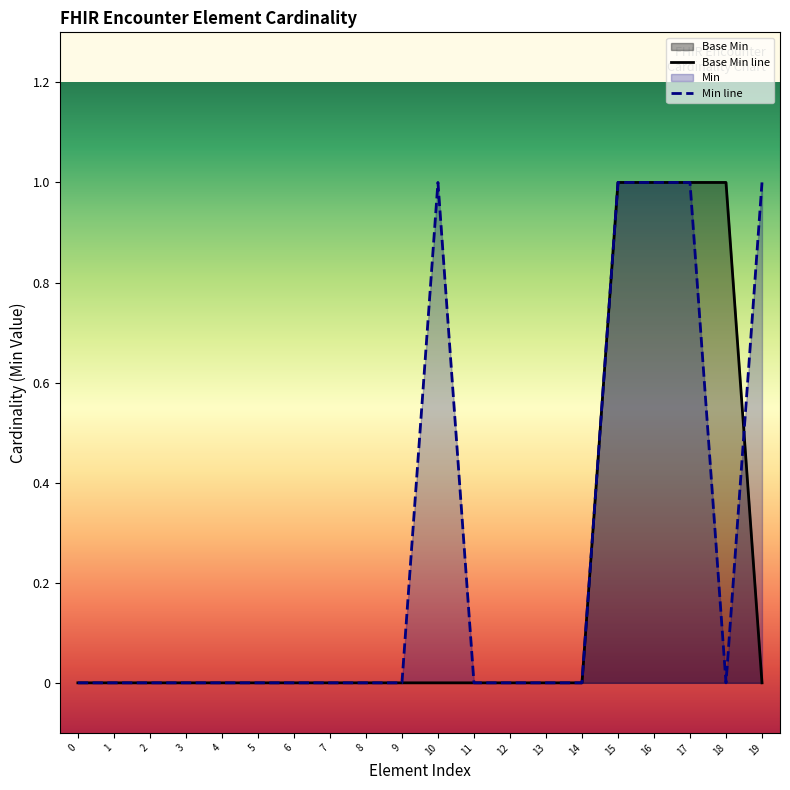

Which series ends up on top after the final intersection of Base Min line and Min line?

Min line